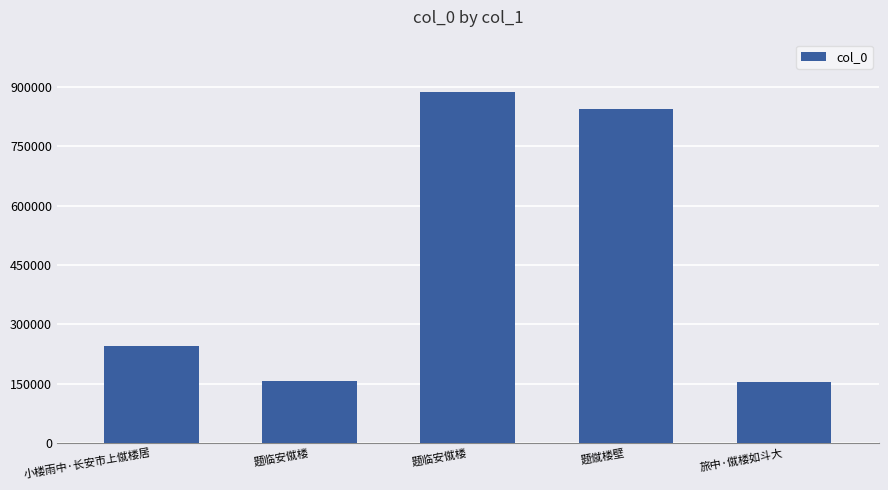

How many distinct data groups are displayed?

1